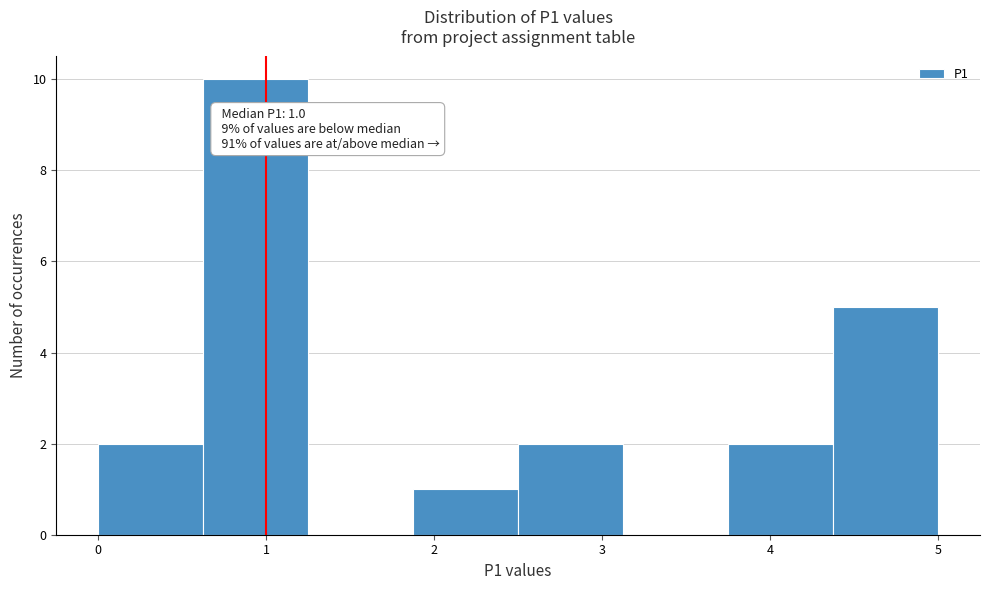

Which range on the x-axis has the tallest bar?

0.6 to 1.3